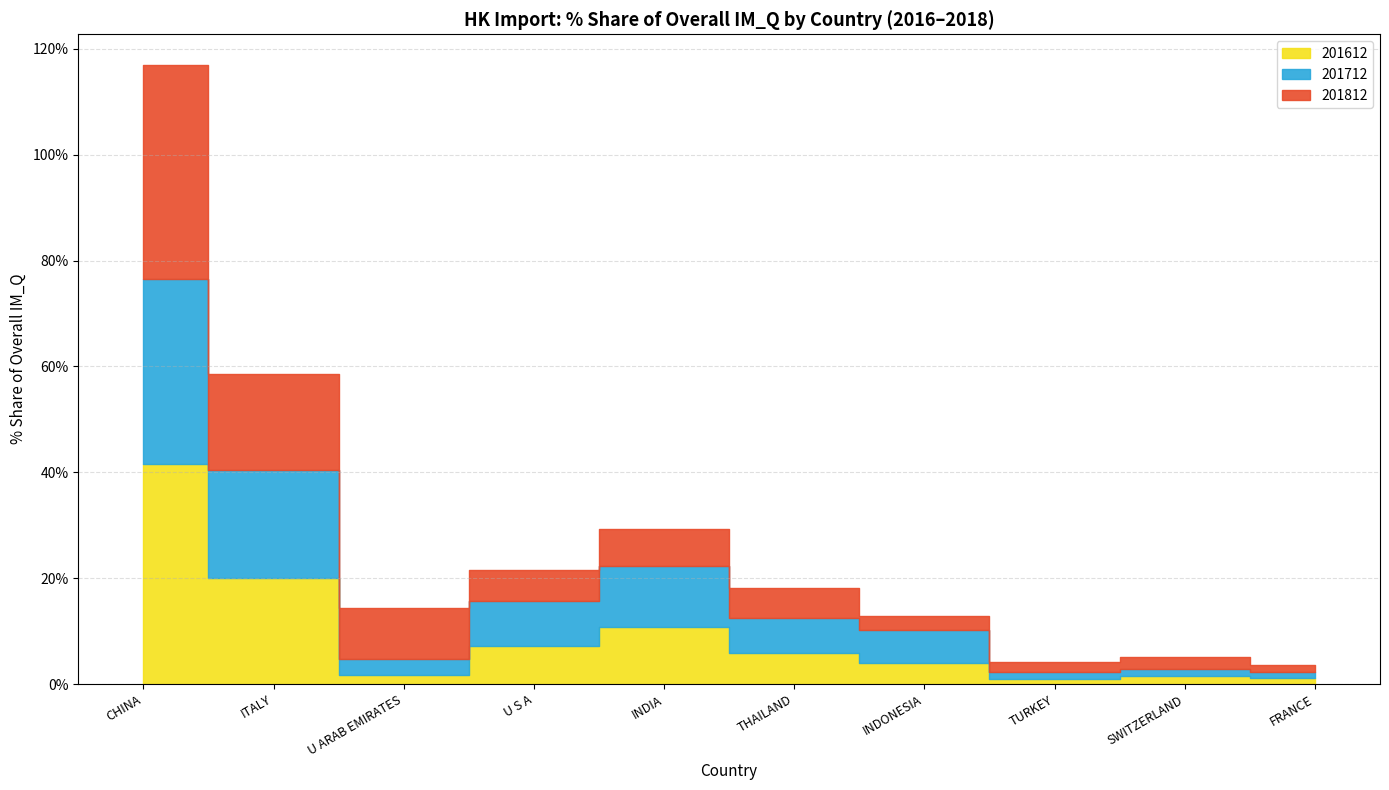

Which category has the highest value across all series?

CHINA